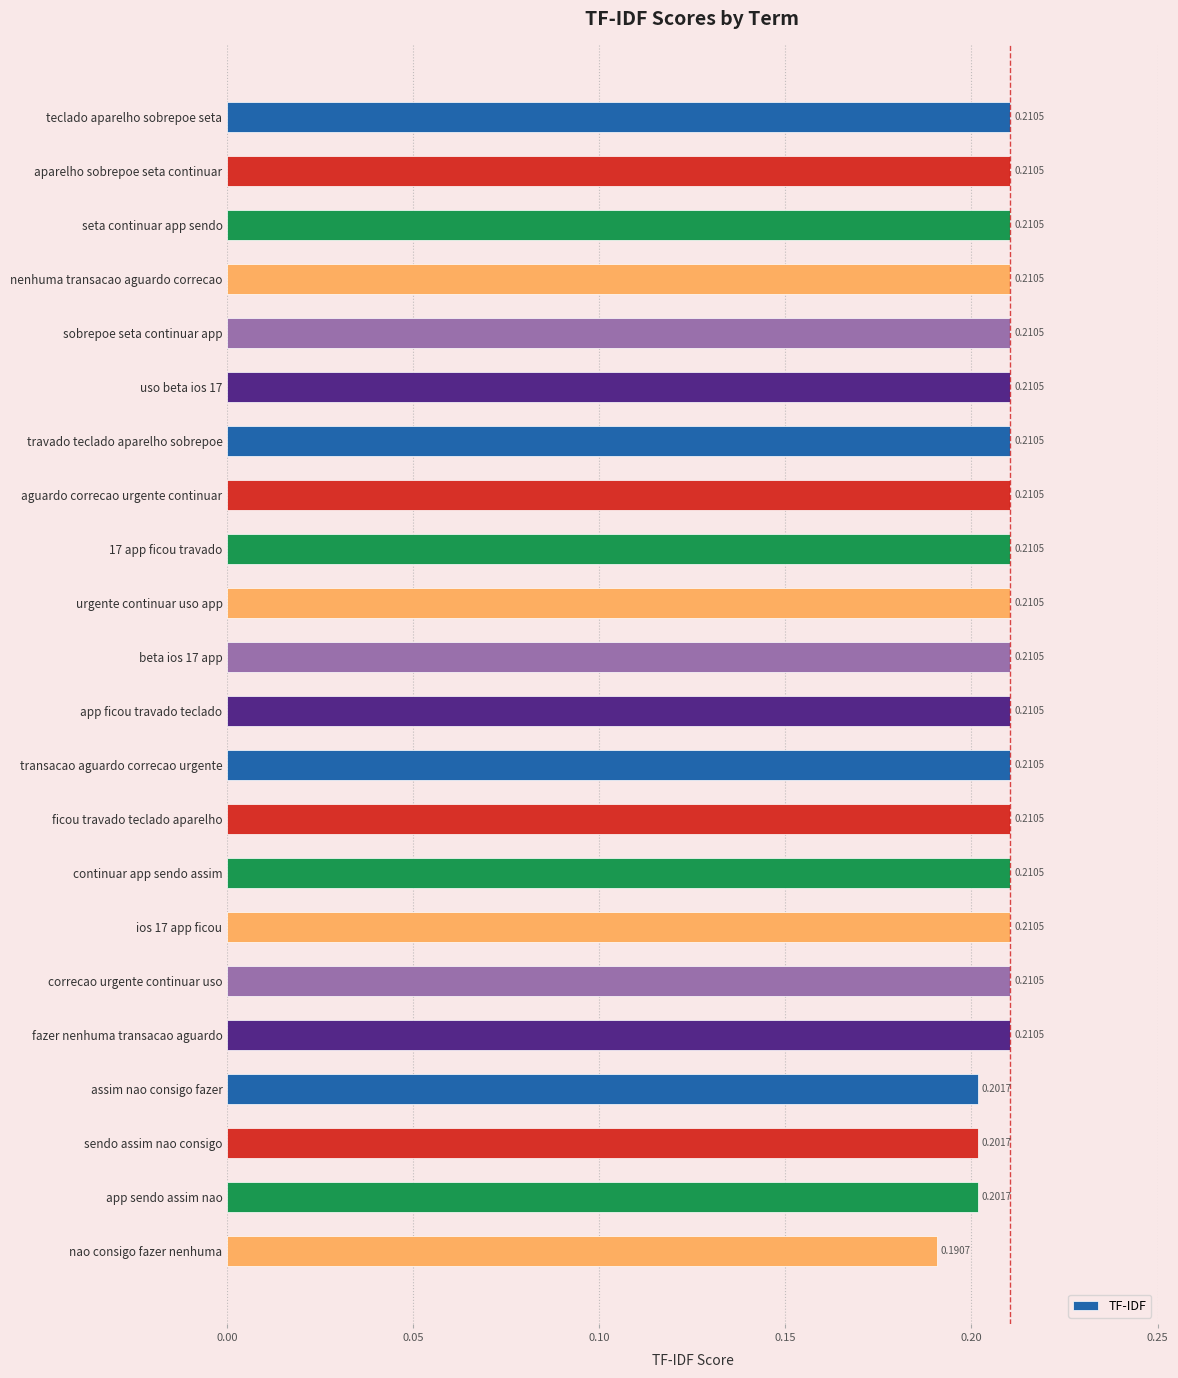

What is the label of the 4th bar from the top?

nenhuma transacao aguardo correcao